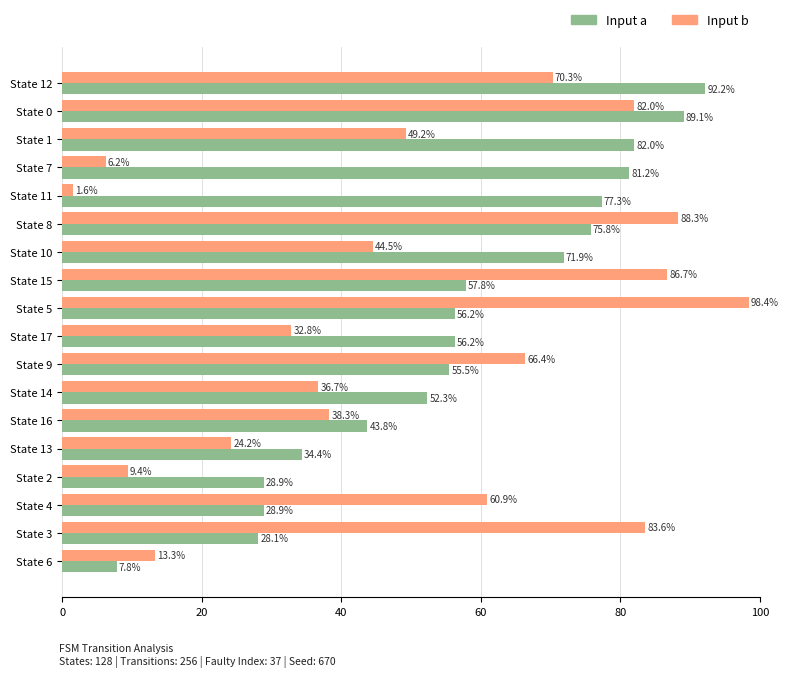

Is the value of Input a at State 14 greater than the value of Input b at State 1?

Yes